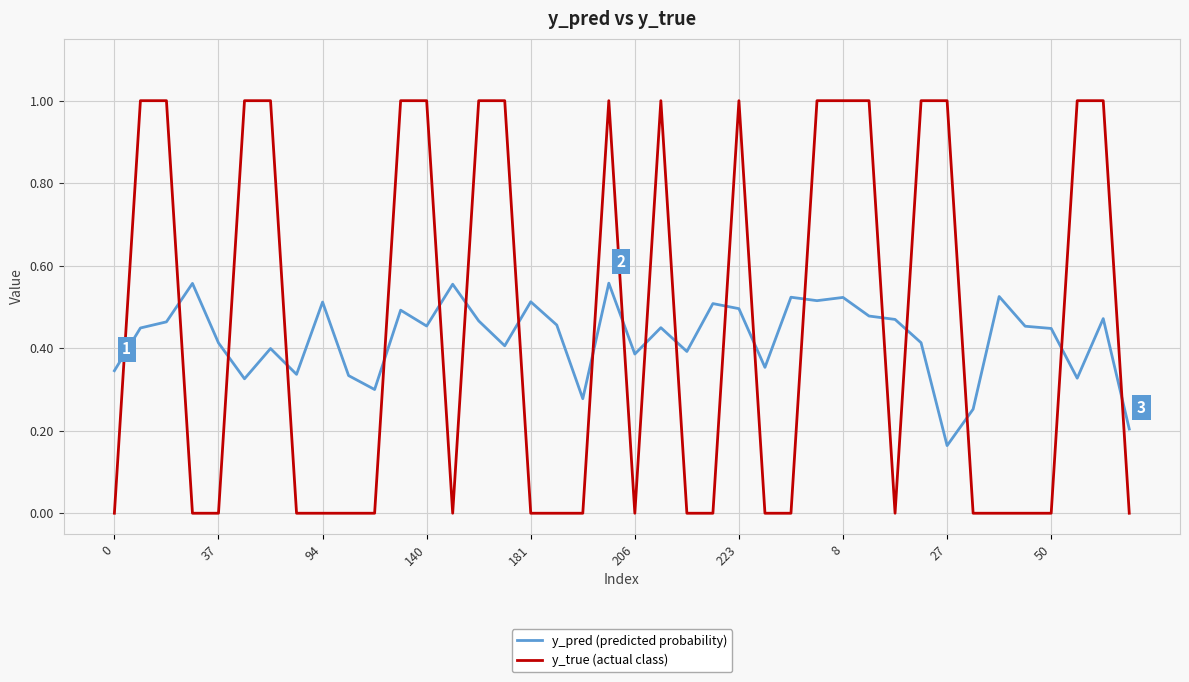

Which series has the widest spread of values?

y_true (actual class)